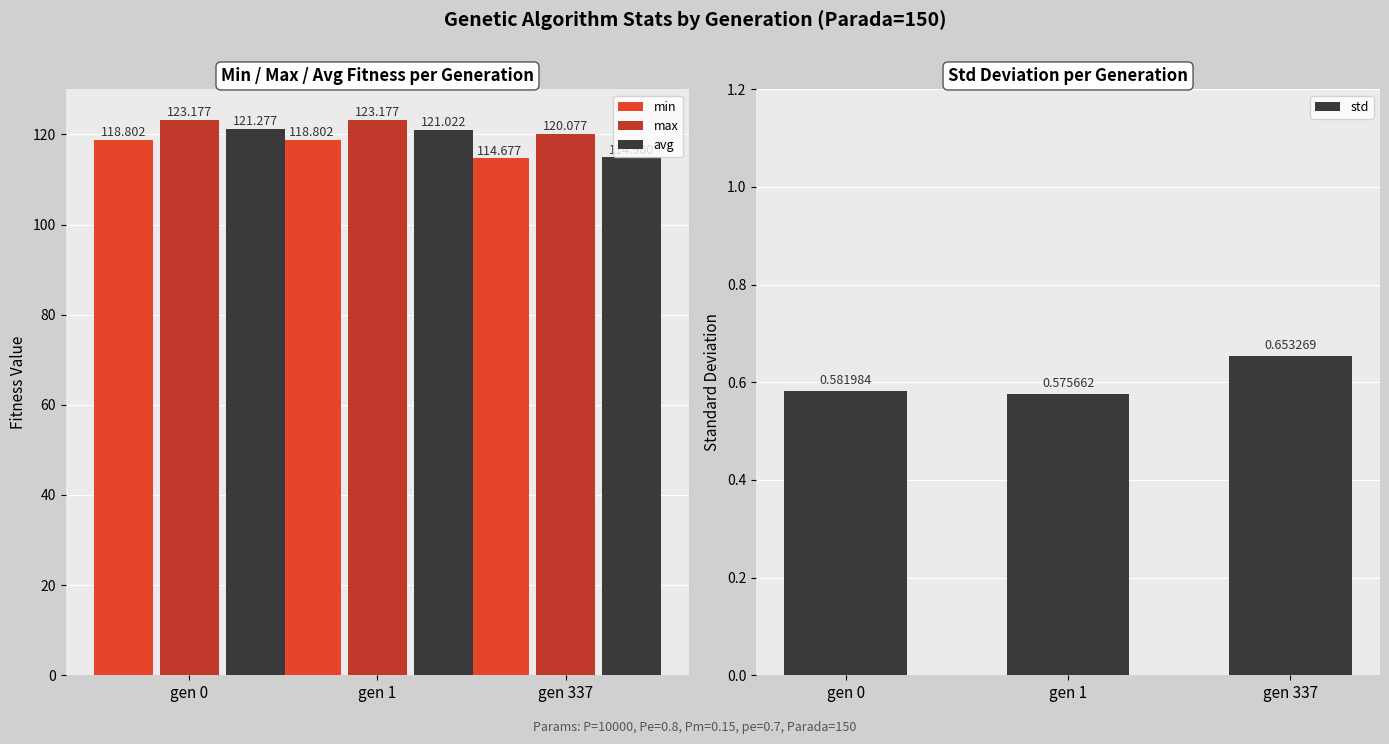

What is the difference between the maximum and minimum values in the max series?

3.1